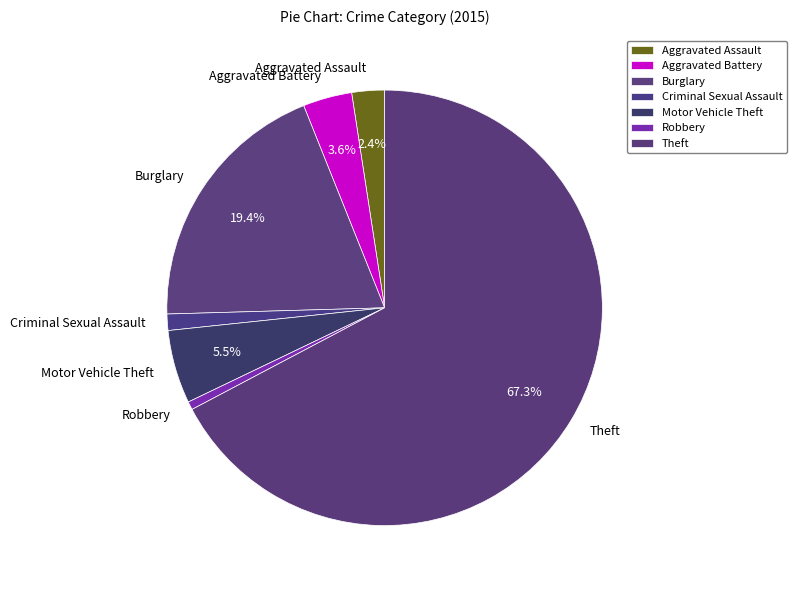

How many segments does this pie chart have?

7